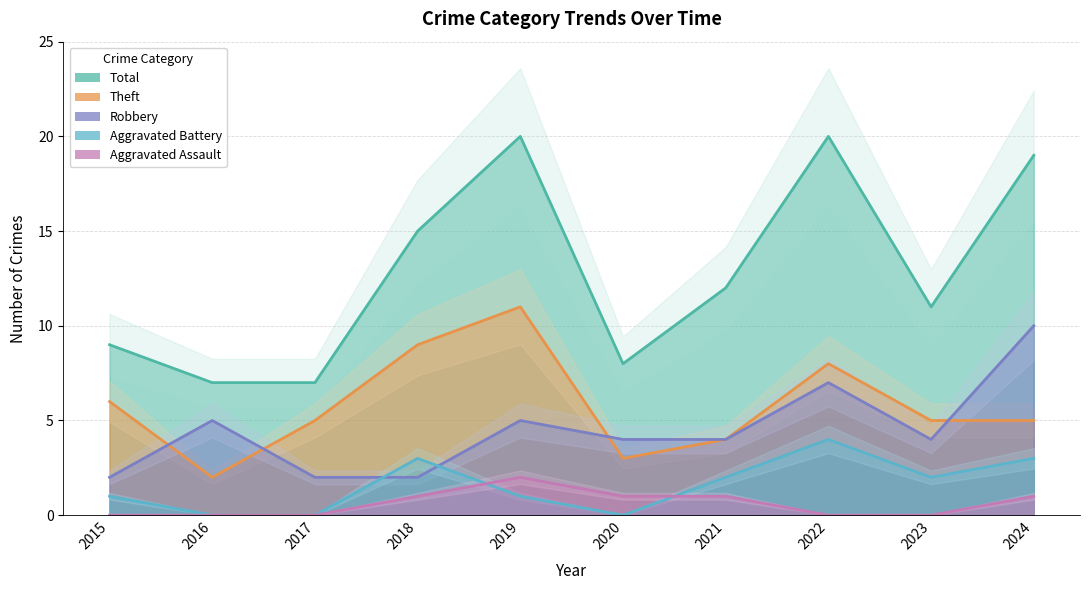

How many lines are shown in the chart?

5